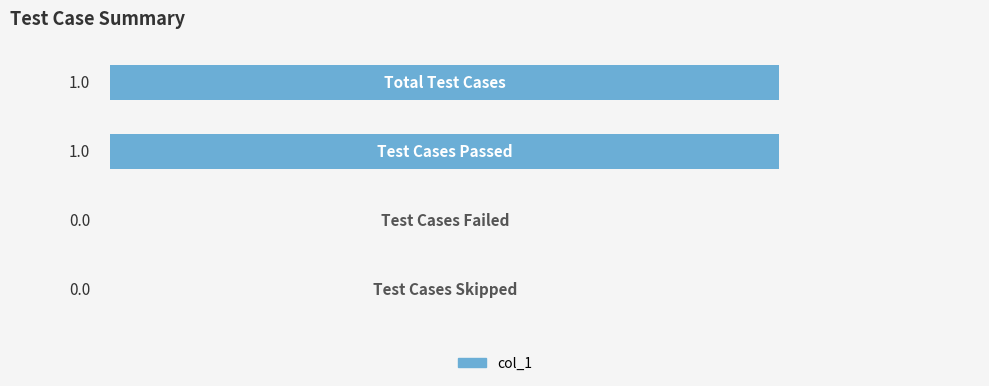

How many series are shown in this chart?

1